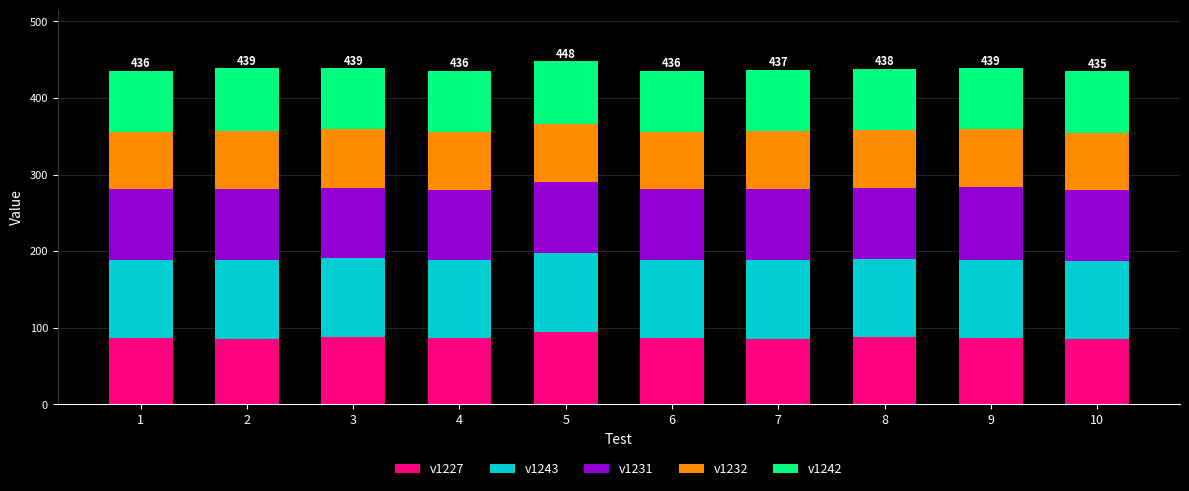

What is the total value across all series at 7?

437